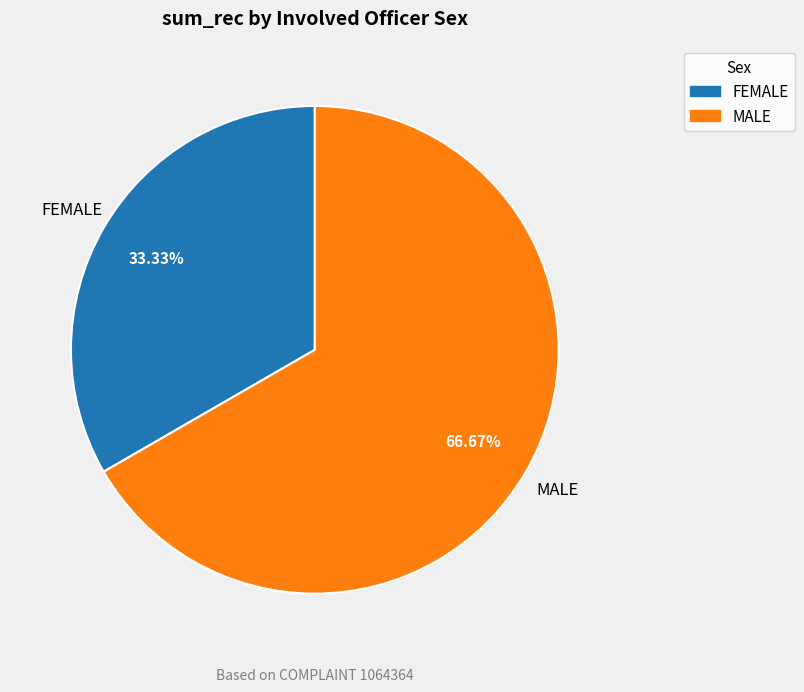

Does any single category account for the majority?

Yes